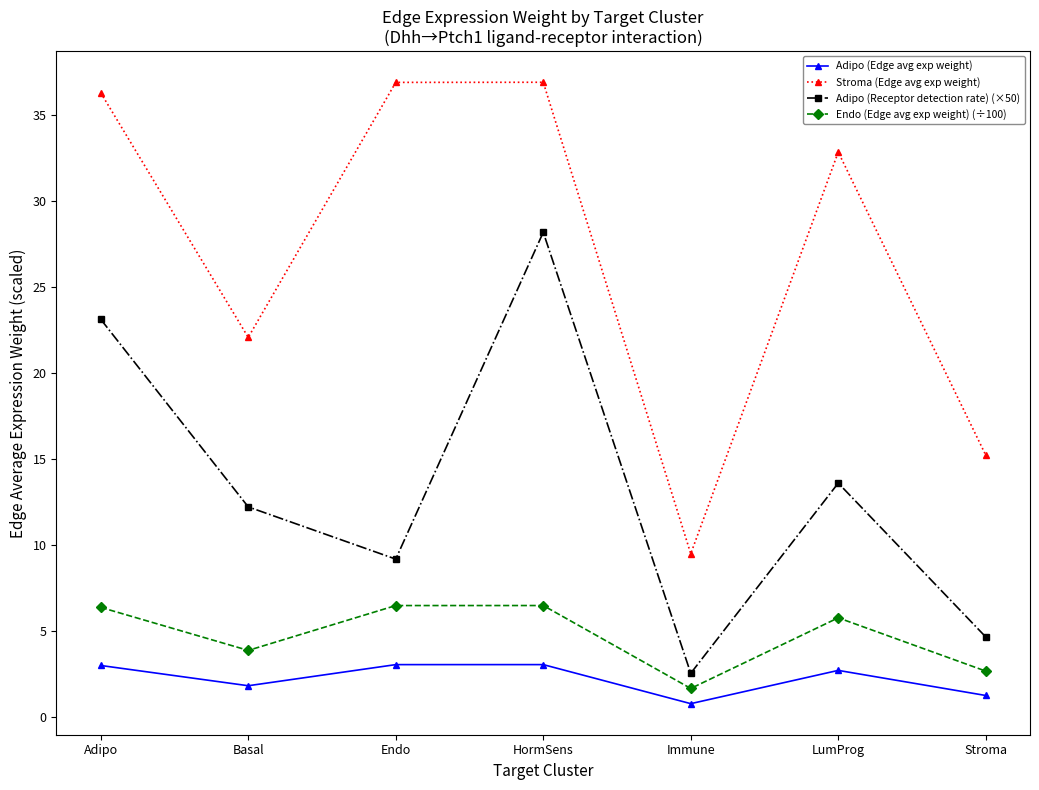

Is it true that Stroma (Edge avg exp weight) equals 15.2 at Stroma?

True